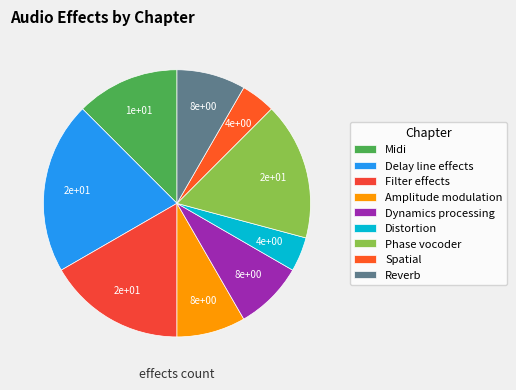

Which slice is the smallest?

Distortion